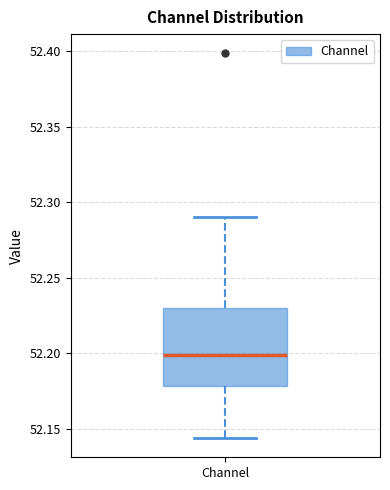

Read this box plot against the y-axis: the position of the median line, the range covered by the box, and the ends of both whiskers. The values are not printed on the chart, so give them approximately, as read against the axis.

median 52.200, box 52.180 to 52.230, whiskers 52.145 to 52.290